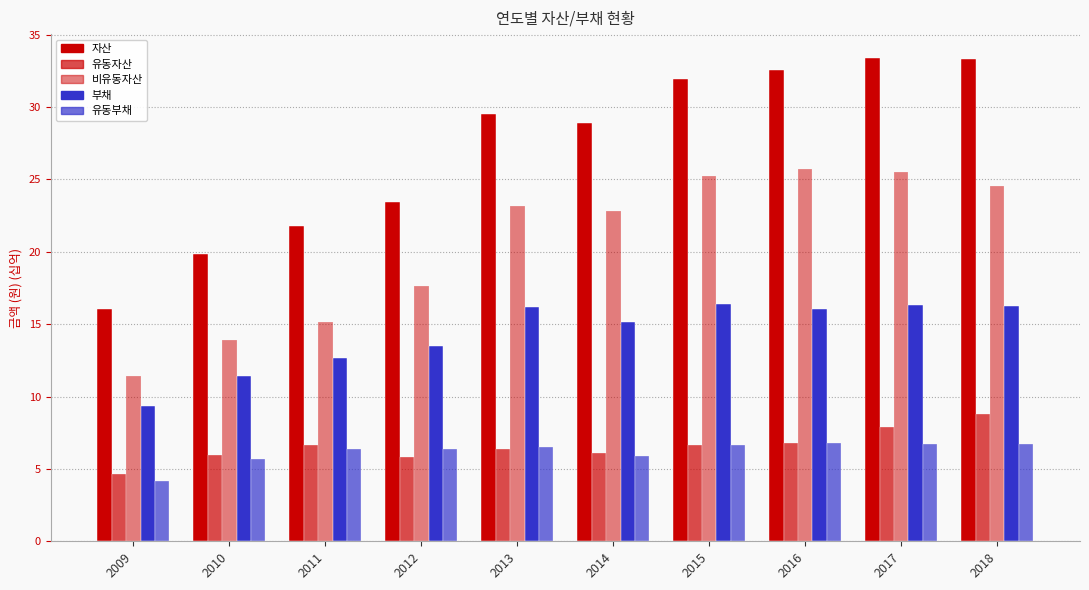

How many groups of bars are there?

10